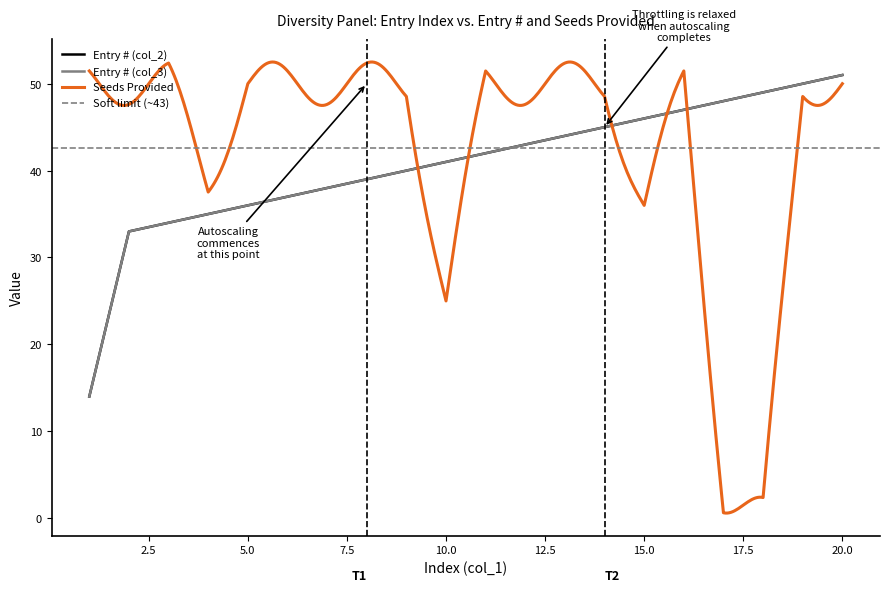

The value of Entry # (col_3) at 4 is 46. True or false?

False